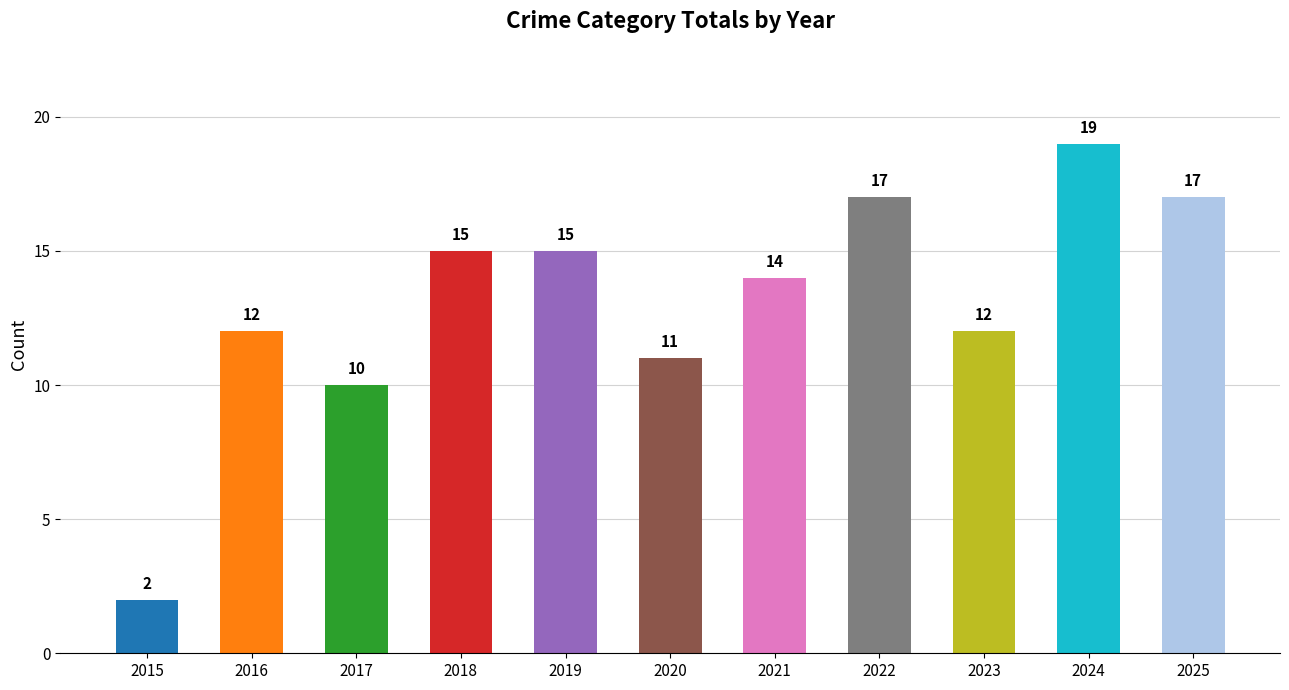

Reading right to left, extract all data points from this chart.

2025=17	2024=19	2023=12	2022=17	2021=14	2020=11	2019=15	2018=15	2017=10	2016=12	2015=2